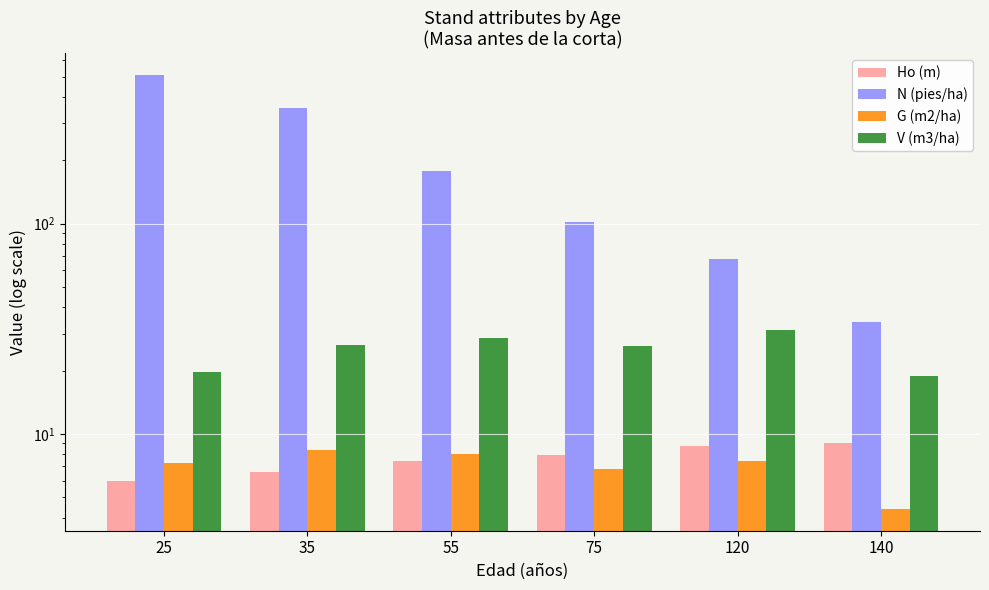

What is the value of the V (m3/ha) bar at the 5th from the left?

31.2